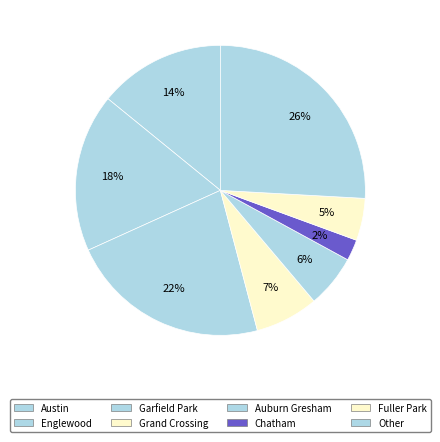

How many slices are in this pie chart?

8